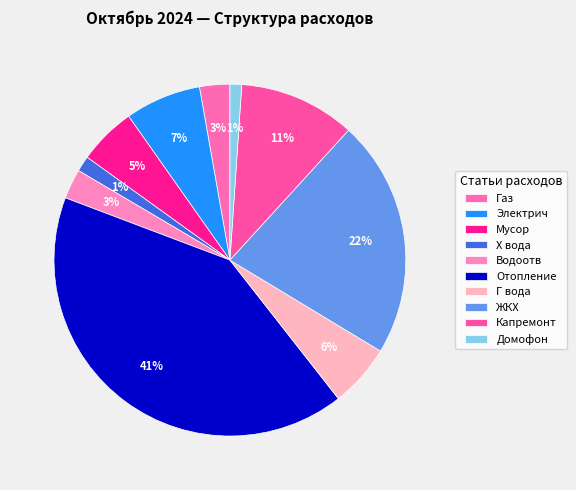

Which has a higher value, Домофон or Электрич?

Электрич